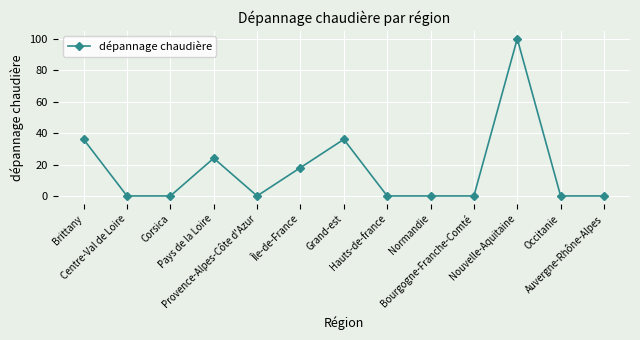

True or false: there are more than 0 points higher than both neighbors.

True